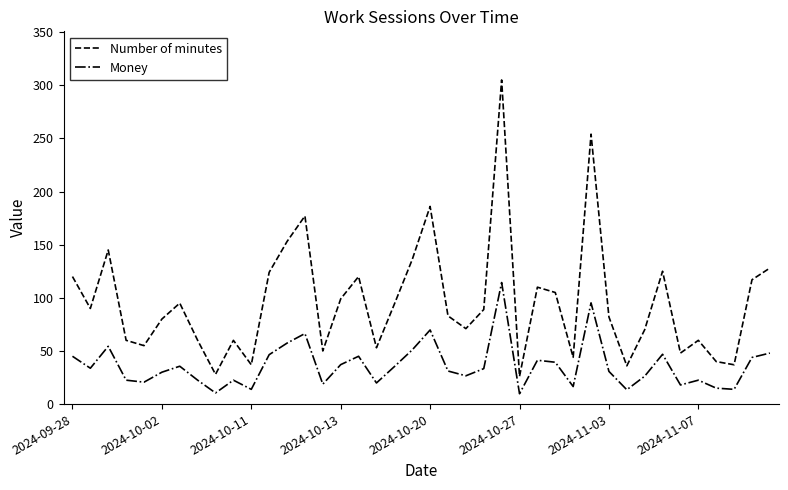

True or false: Number of minutes and Money intersect in this chart.

False